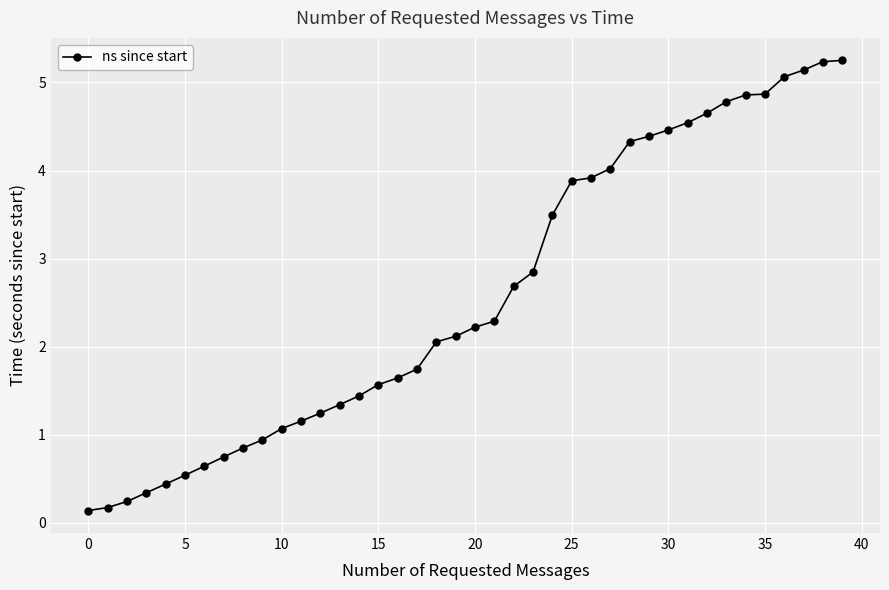

What is the value of the 27th point from the left?

3.9